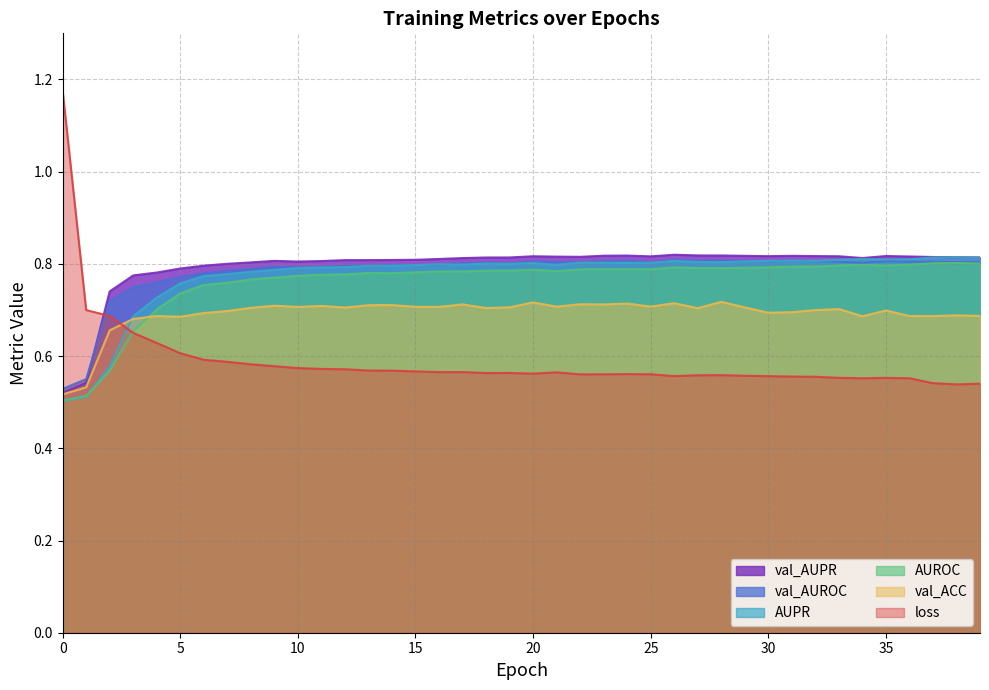

What are all the series names shown in the legend?

val_AUPR, val_AUROC, AUPR, AUROC, val_ACC, loss